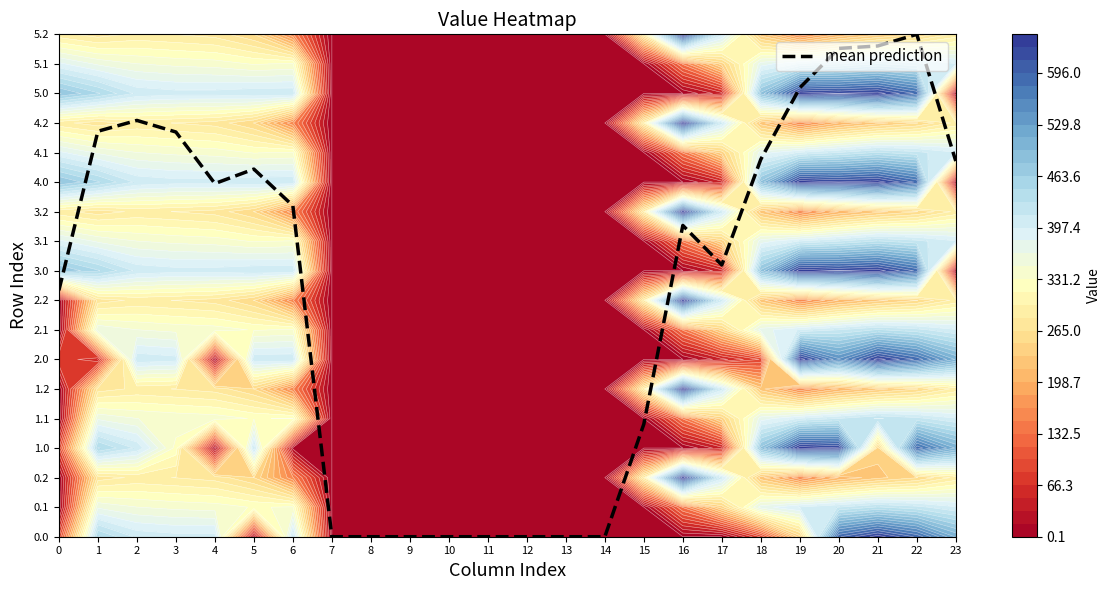

How many values exceed 11?

12